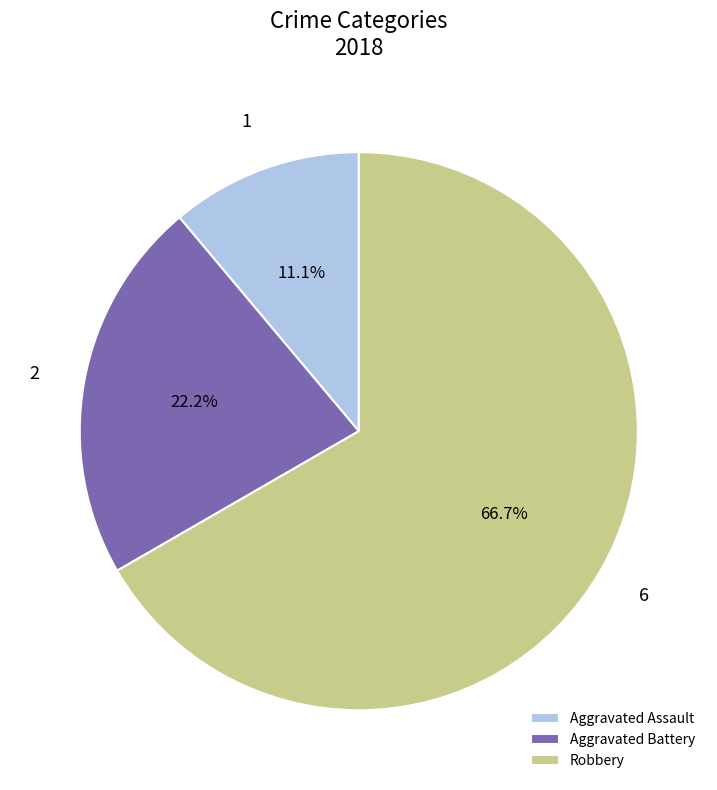

Which slice is the smallest?

Aggravated Assault